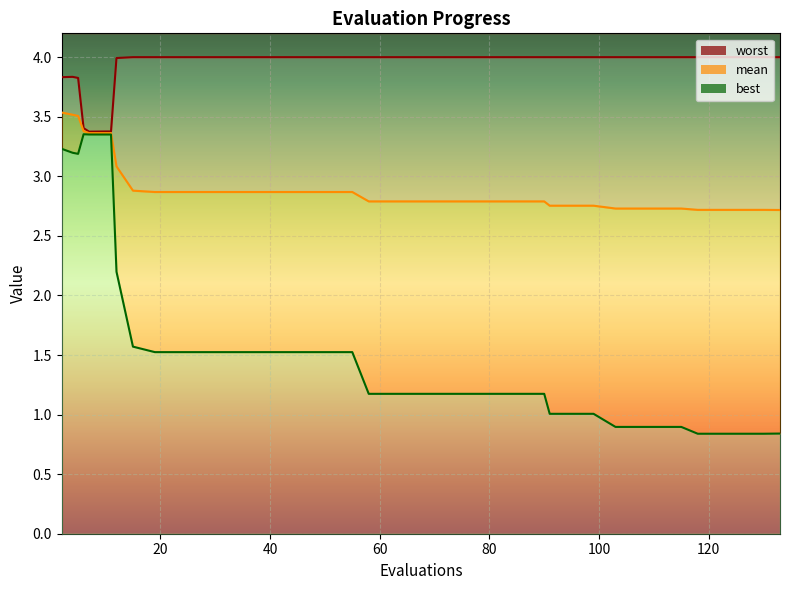

What is the sum of all mean_line values?

116.5